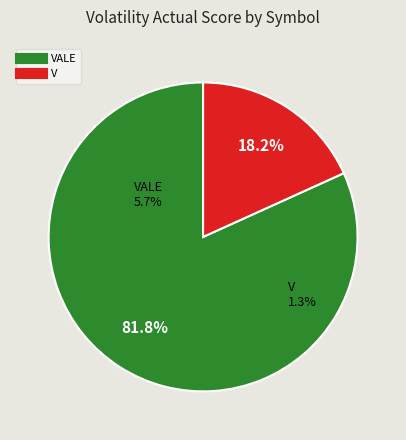

Rank the categories by value from lowest to highest.

V, VALE